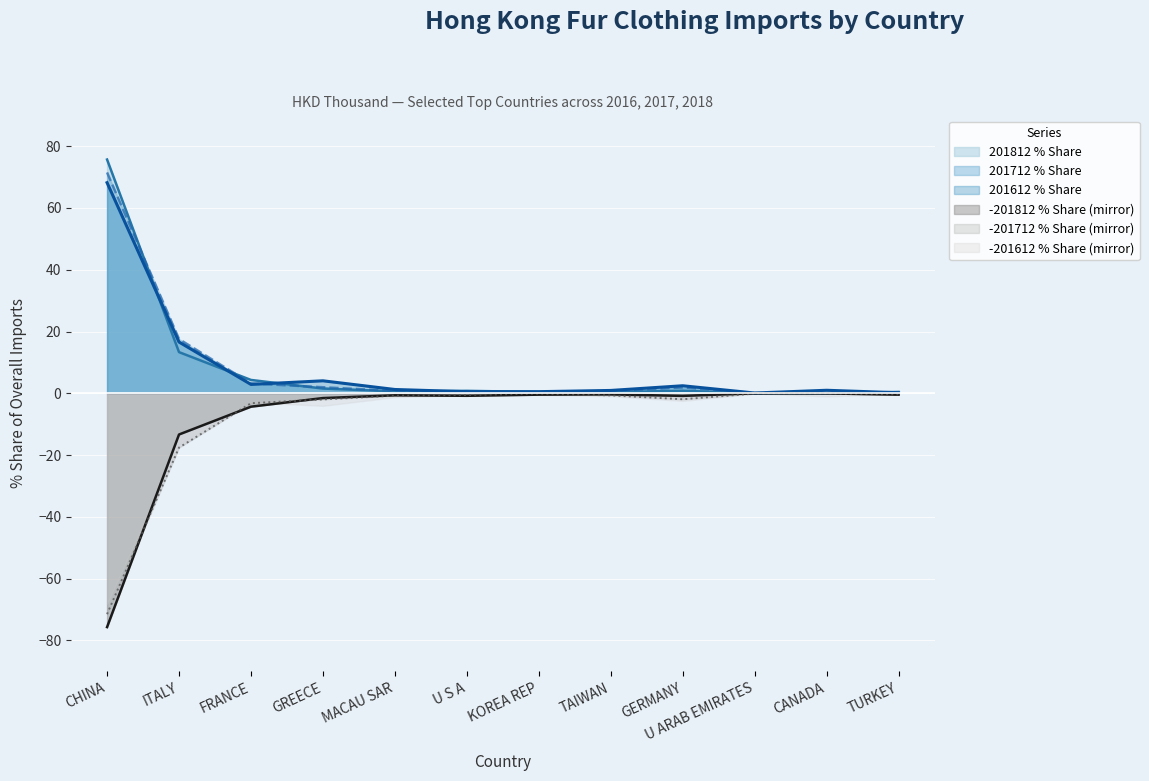

True or false: 201612 % Share and 201712 Value (HKD Thou) cross at least once.

False